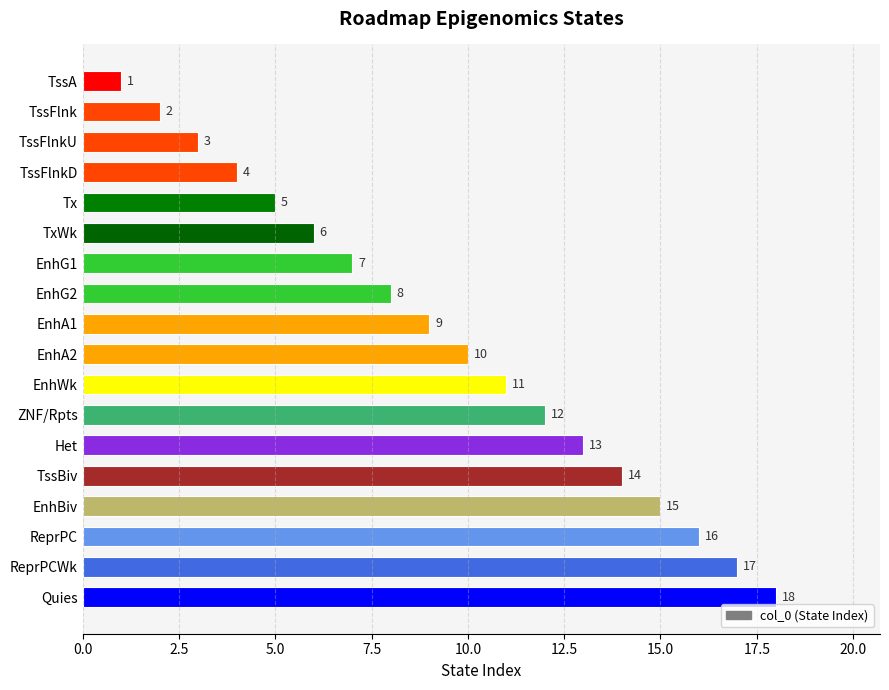

What position from the top is TssFlnk?

2